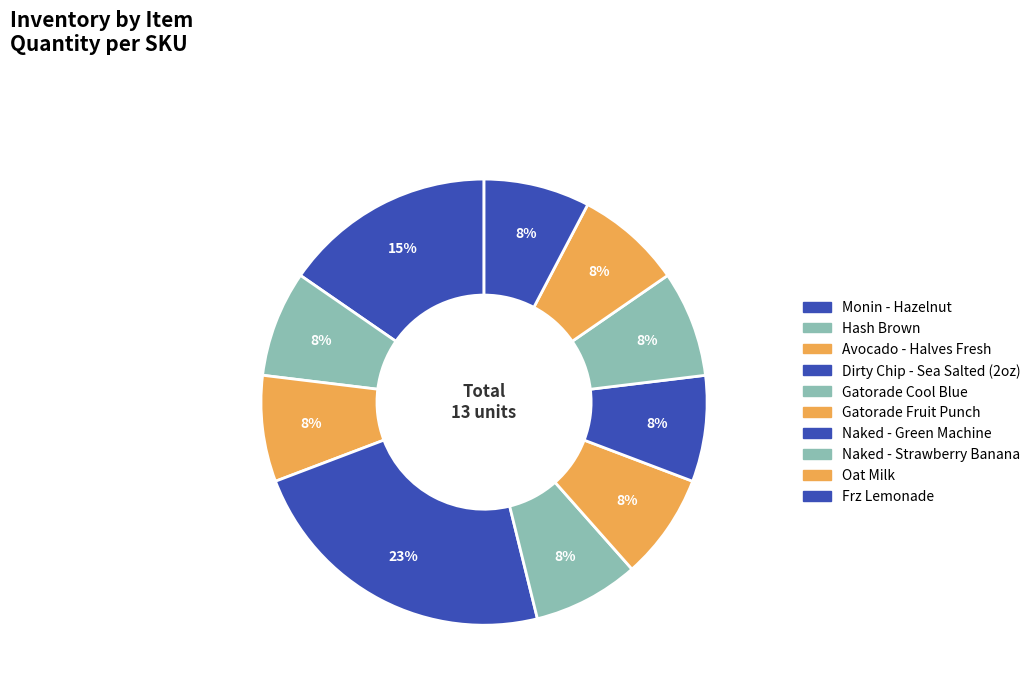

What is the total percentage of Naked - Strawberry Banana and Avocado - Halves Fresh?

15.4%